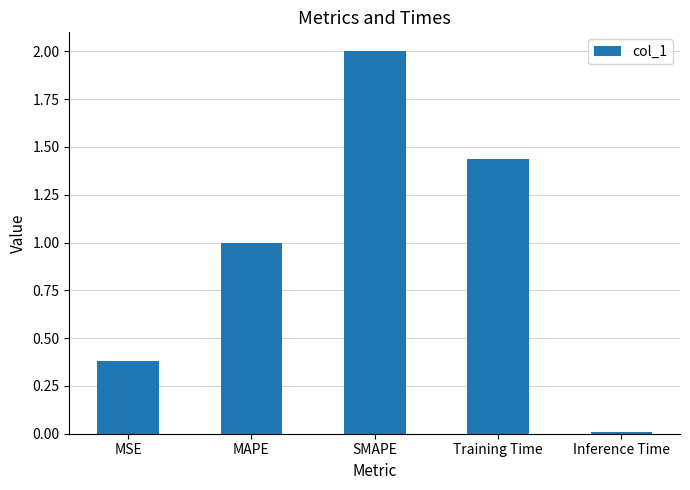

What position from the right is MSE?

5